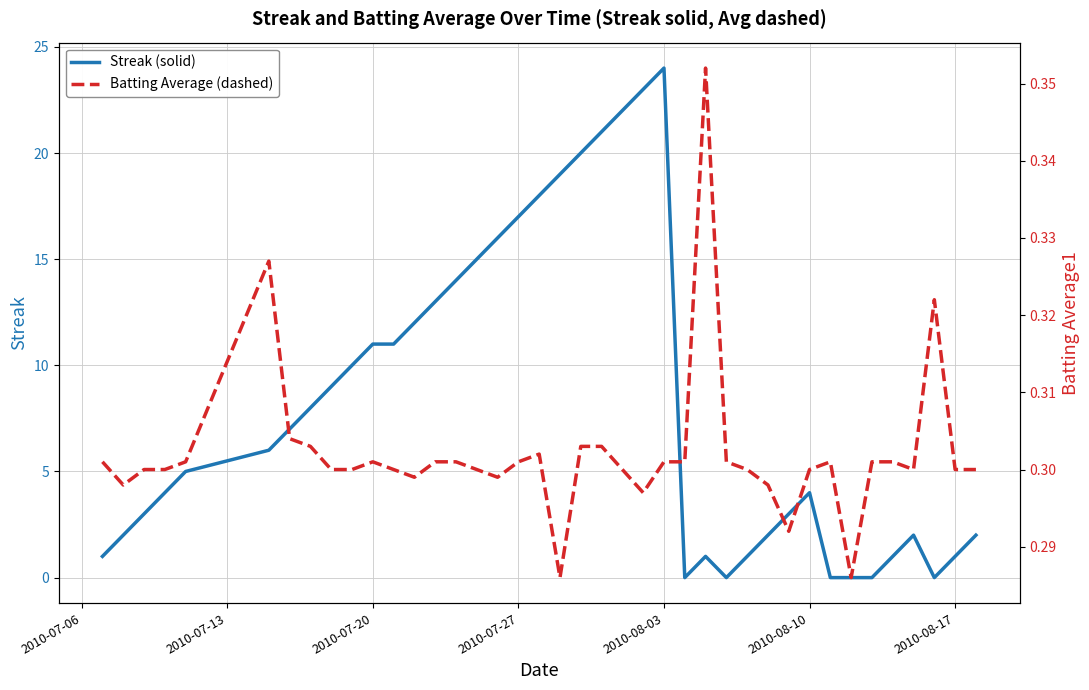

What is the highest value of the Streak (solid) series?

24